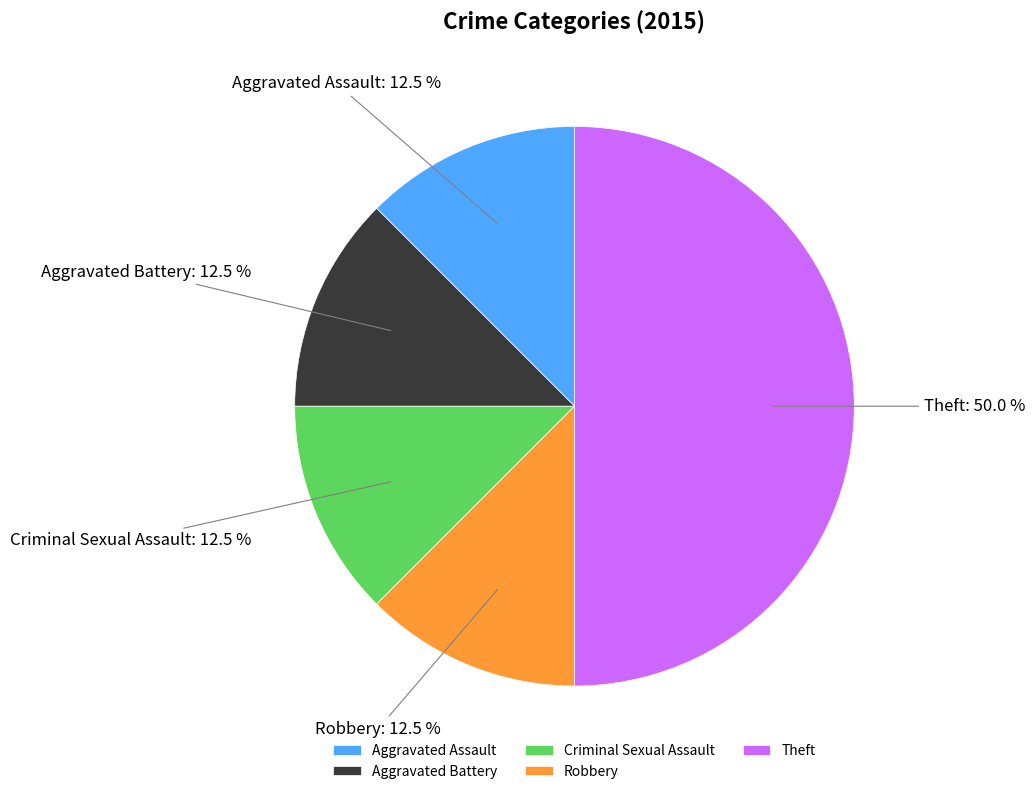

Which category has the biggest portion of the pie?

Theft